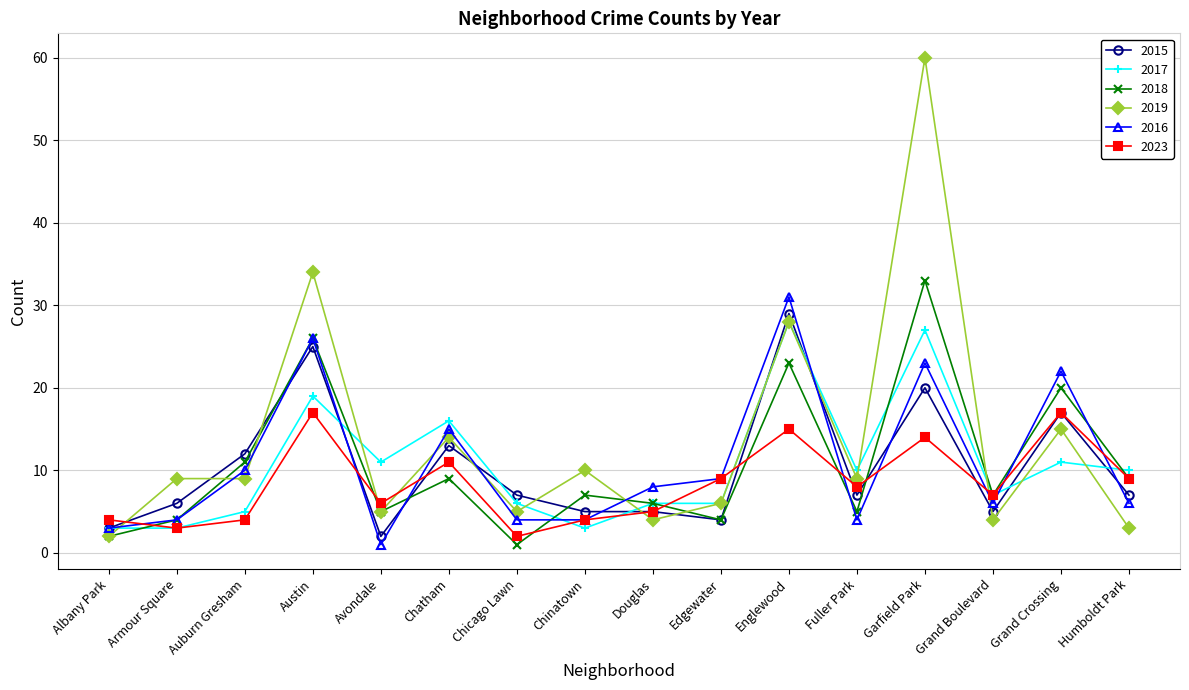

Reading right to left, list all the values displayed in this chart.

2015: Humboldt Park=7	Grand Crossing=17	Grand Boulevard=5	Garfield Park=20	Fuller Park=7	Englewood=29	Edgewater=4	Douglas=5	Chinatown=5	Chicago Lawn=7	Chatham=13	Avondale=2	Austin=25	Auburn Gresham=12	Armour Square=6	Albany Park=3
2017: Humboldt Park=10	Grand Crossing=11	Grand Boulevard=7	Garfield Park=27	Fuller Park=10	Englewood=28	Edgewater=6	Douglas=6	Chinatown=3	Chicago Lawn=6	Chatham=16	Avondale=11	Austin=19	Auburn Gresham=5	Armour Square=3	Albany Park=3
2018: Humboldt Park=9	Grand Crossing=20	Grand Boulevard=7	Garfield Park=33	Fuller Park=5	Englewood=23	Edgewater=4	Douglas=6	Chinatown=7	Chicago Lawn=1	Chatham=9	Avondale=5	Austin=26	Auburn Gresham=11	Armour Square=4	Albany Park=2
2019: Humboldt Park=3	Grand Crossing=15	Grand Boulevard=4	Garfield Park=60	Fuller Park=9	Englewood=28	Edgewater=6	Douglas=4	Chinatown=10	Chicago Lawn=5	Chatham=14	Avondale=5	Austin=34	Auburn Gresham=9	Armour Square=9	Albany Park=2
2016: Humboldt Park=6	Grand Crossing=22	Grand Boulevard=6	Garfield Park=23	Fuller Park=4	Englewood=31	Edgewater=9	Douglas=8	Chinatown=4	Chicago Lawn=4	Chatham=15	Avondale=1	Austin=26	Auburn Gresham=10	Armour Square=4	Albany Park=3
2023: Humboldt Park=9	Grand Crossing=17	Grand Boulevard=7	Garfield Park=14	Fuller Park=8	Englewood=15	Edgewater=9	Douglas=5	Chinatown=4	Chicago Lawn=2	Chatham=11	Avondale=6	Austin=17	Auburn Gresham=4	Armour Square=3	Albany Park=4